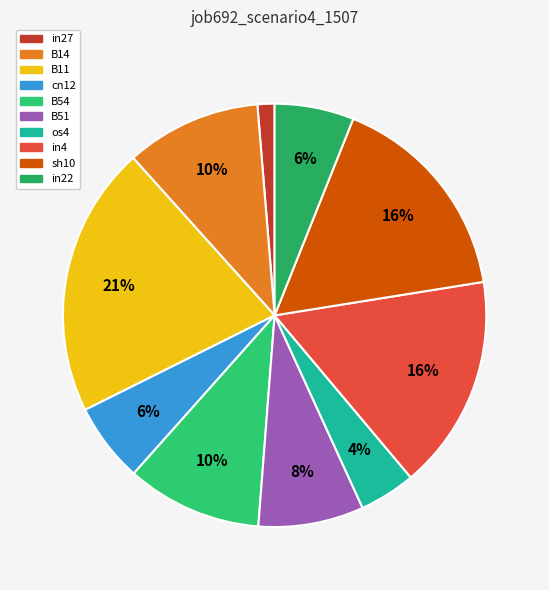

Is in22 the majority of the pie?

No